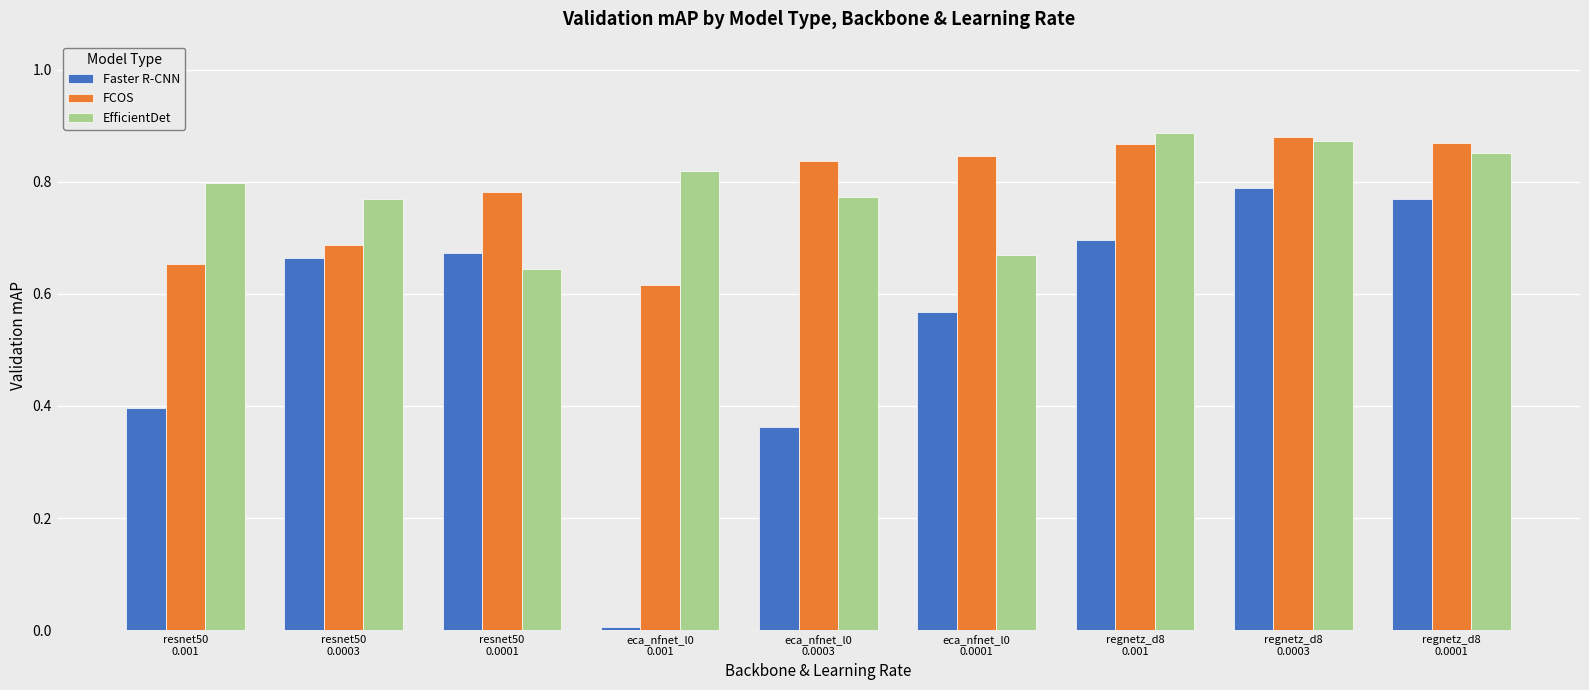

What are all the series names shown in the legend?

Faster R-CNN, FCOS, EfficientDet